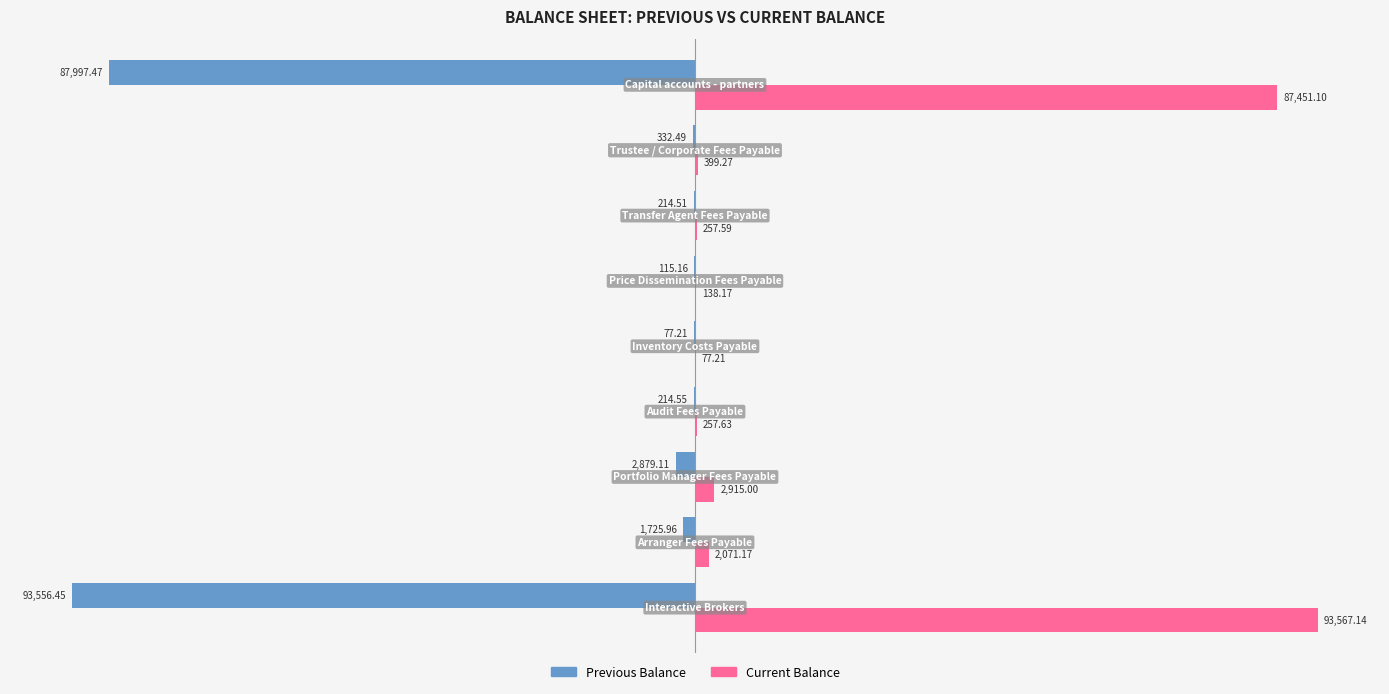

Which series has the largest total across all categories?

Current Balance